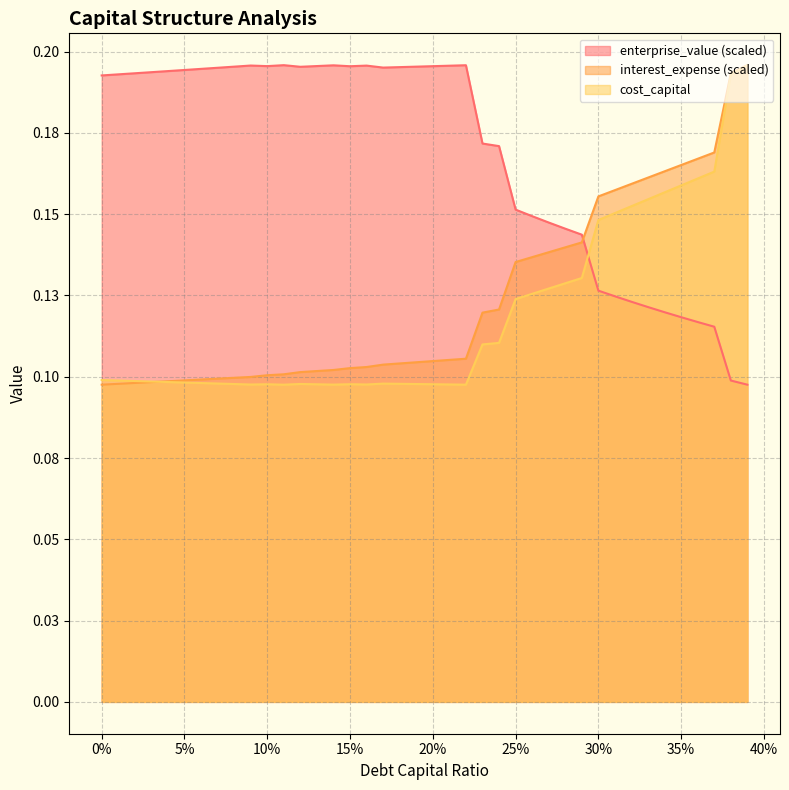

Rank the series at 0.22 from highest to lowest value.

enterprise_value, interest_expense, cost_capital